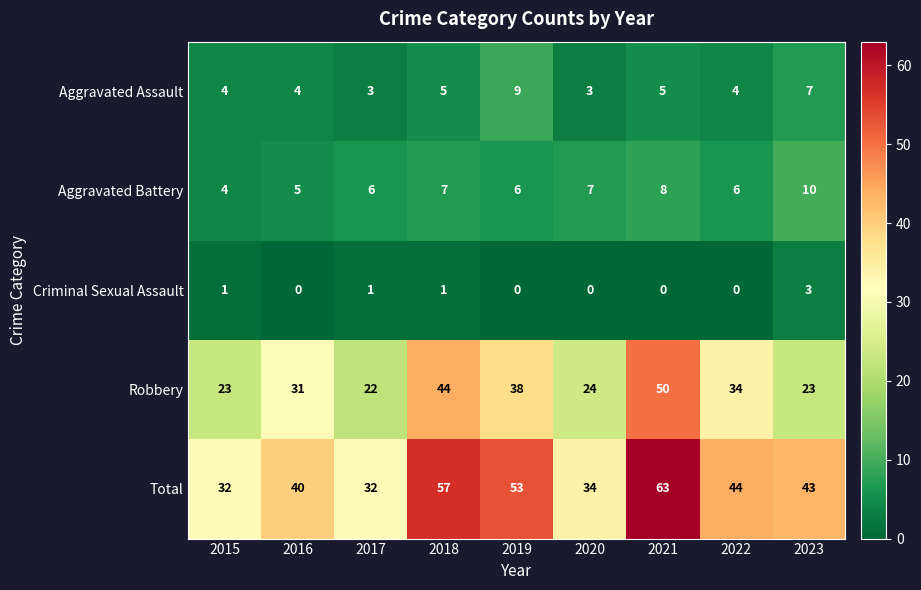

At which category does the chart reach its peak across all series?

2021